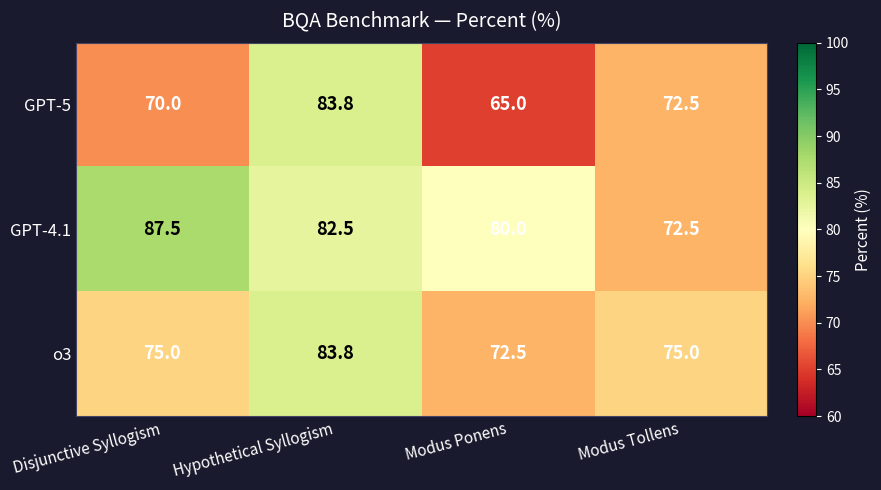

Reading left to right, extract all data points from this chart.

GPT-5: 70.0	83.8	65.0	72.5
GPT-4.1: 87.5	82.5	80.0	72.5
o3: 75.0	83.8	72.5	75.0